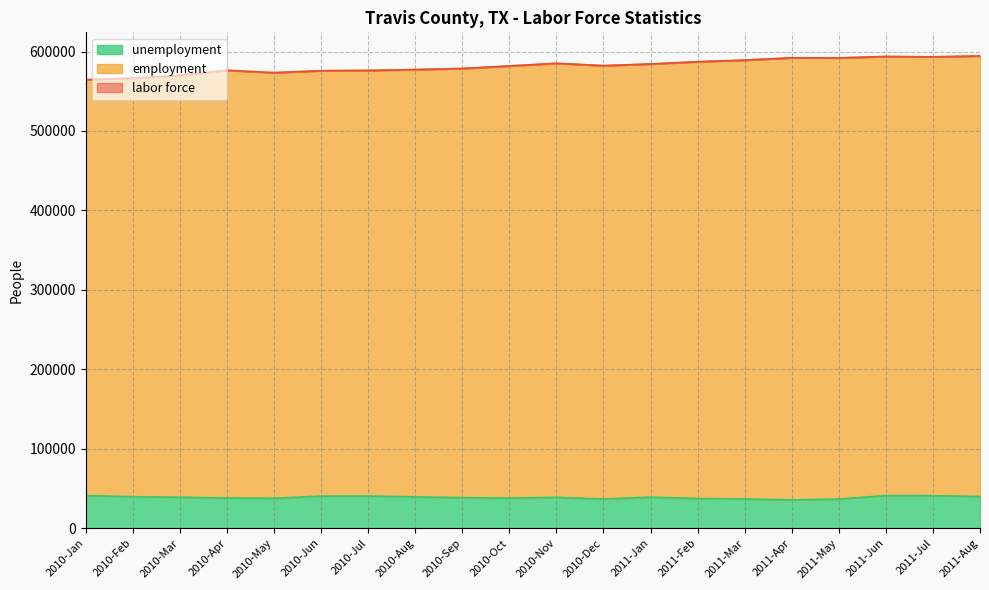

What is the sum of the employment values at 2011-Jul and 2010-Jul?

1169453